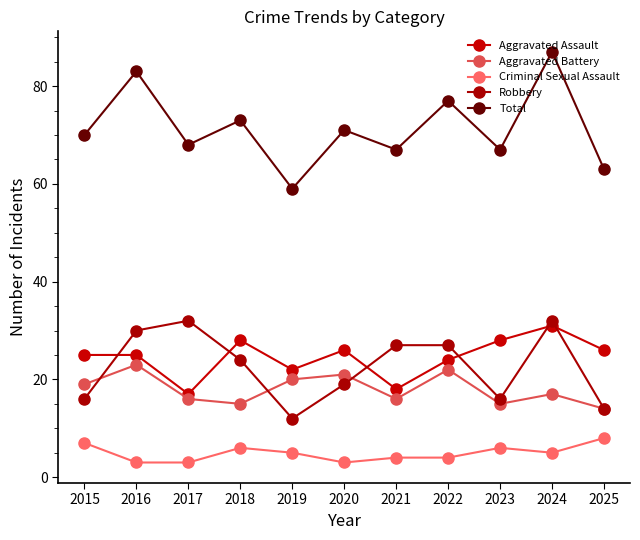

What is the average value of the Aggravated Battery series?

18